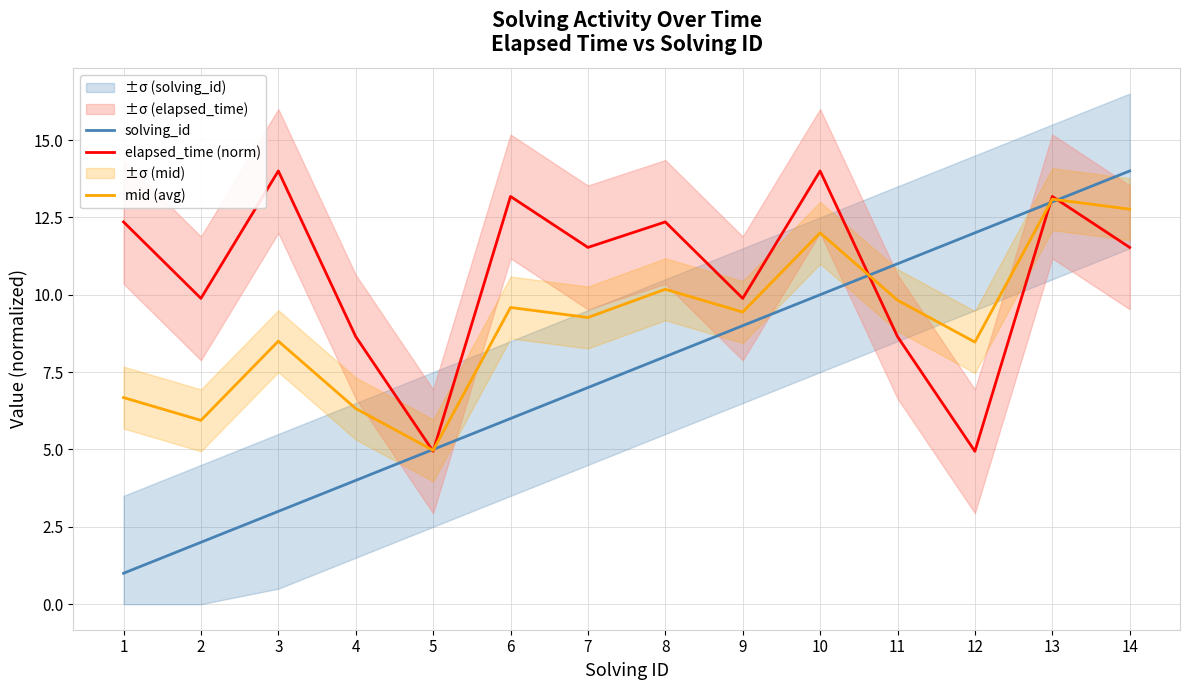

Which category has the highest value in the mid (avg) series?

13